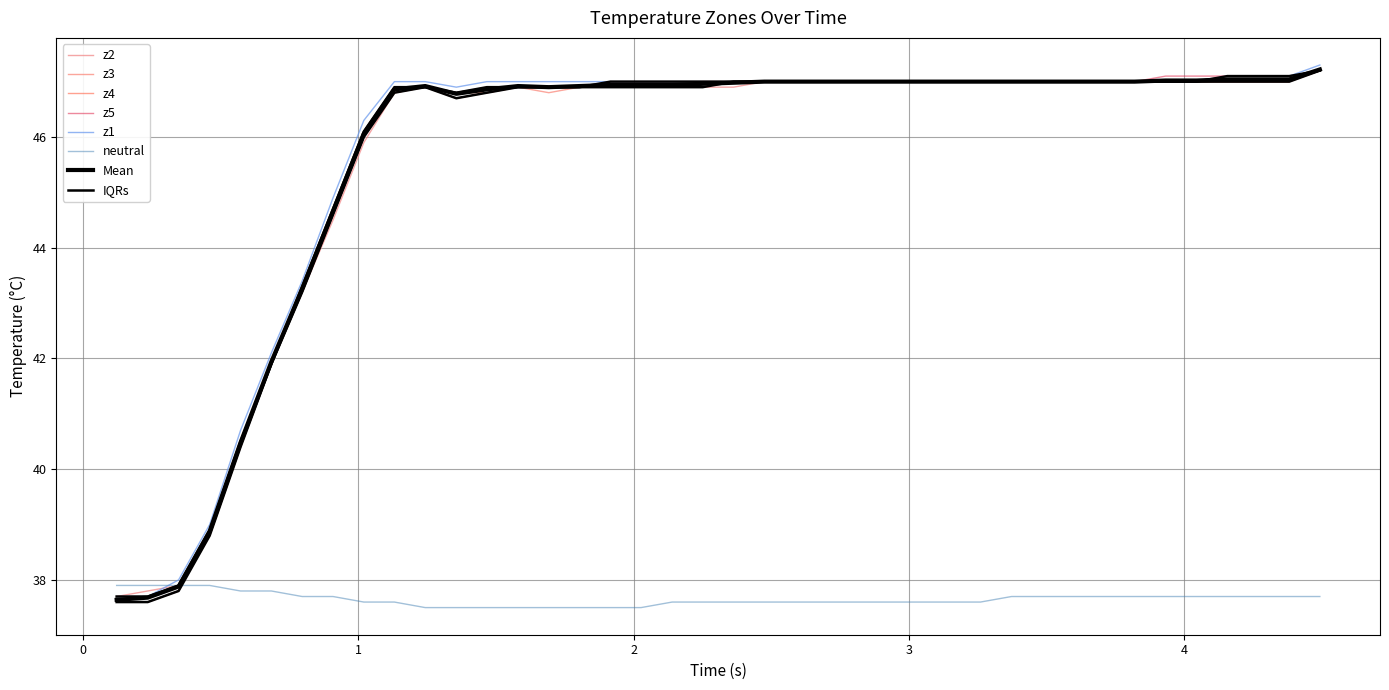

What is the average value of the z4 series?

45.6